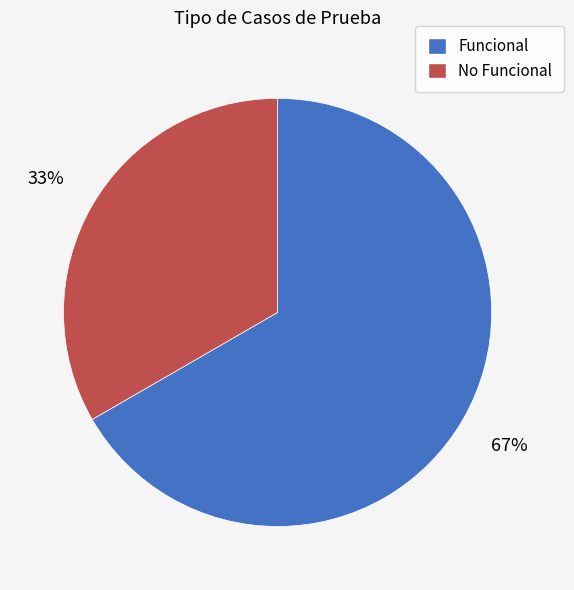

How many slices are in this pie chart?

2